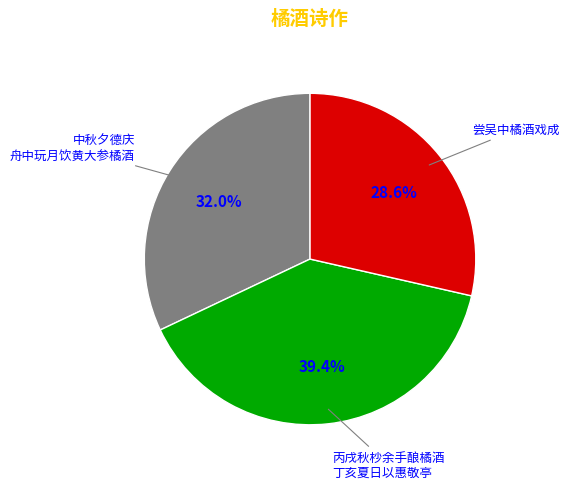

Is there a majority slice in this chart?

No